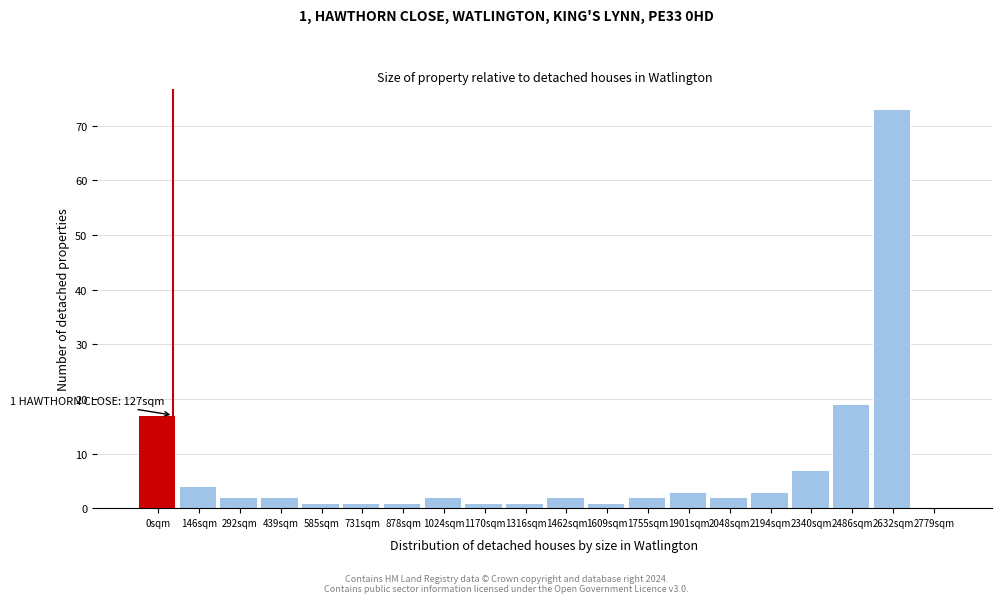

Reading left to right, transcribe all the data shown in this chart.

0sqm=17	146sqm=4	292sqm=2	439sqm=2	585sqm=1	731sqm=1	878sqm=1	1024sqm=2	1170sqm=1	1316sqm=1	1462sqm=2	1609sqm=1	1755sqm=2	1901sqm=3	2048sqm=2	2194sqm=3	2340sqm=7	2486sqm=19	2632sqm=73	2779sqm=0